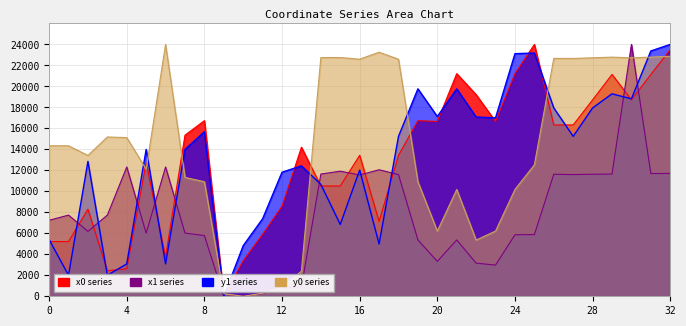

At which label does y1 first exceed 13993?

5